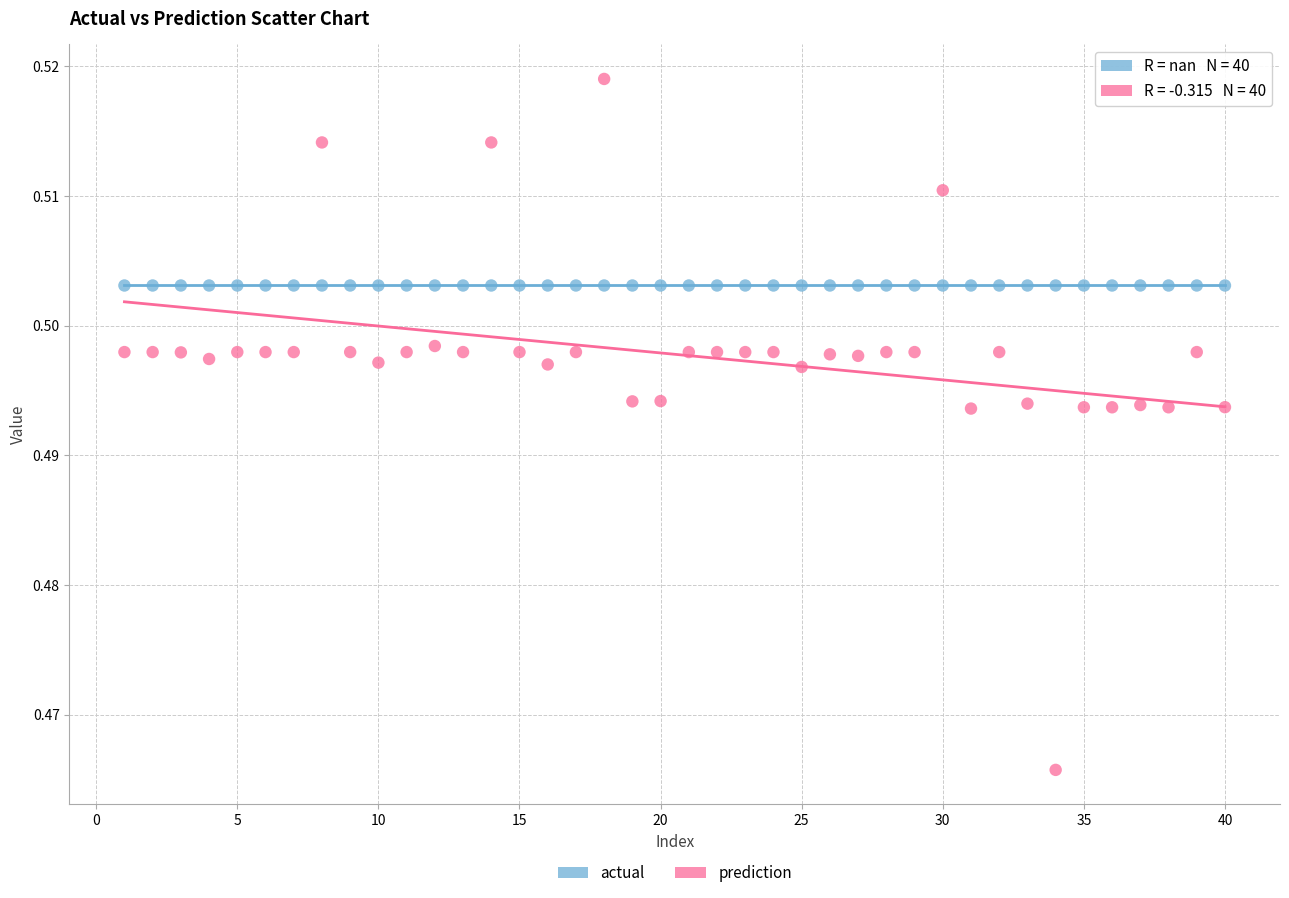

Which series reaches the maximum Y coordinate?

prediction